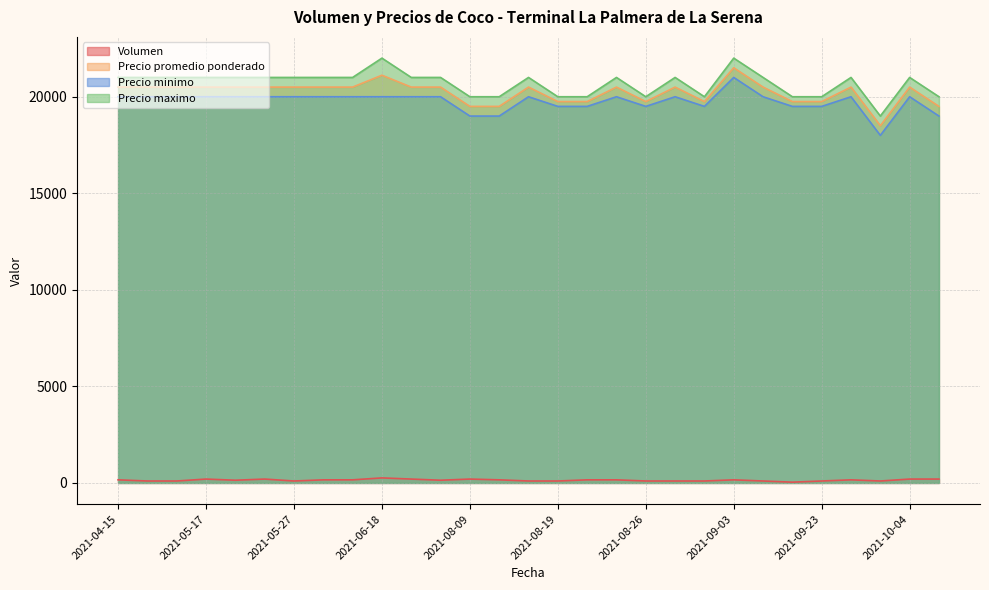

List the series in order of their peak value, highest first.

Precio maximo, Precio promedio ponderado, Precio minimo, Volumen